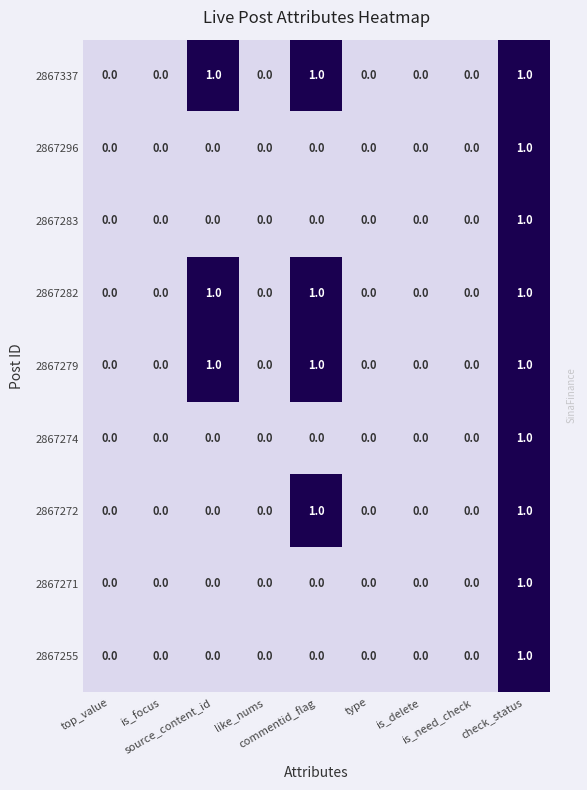

Which series changed the most between source_content_id and commentid_flag?

2867272